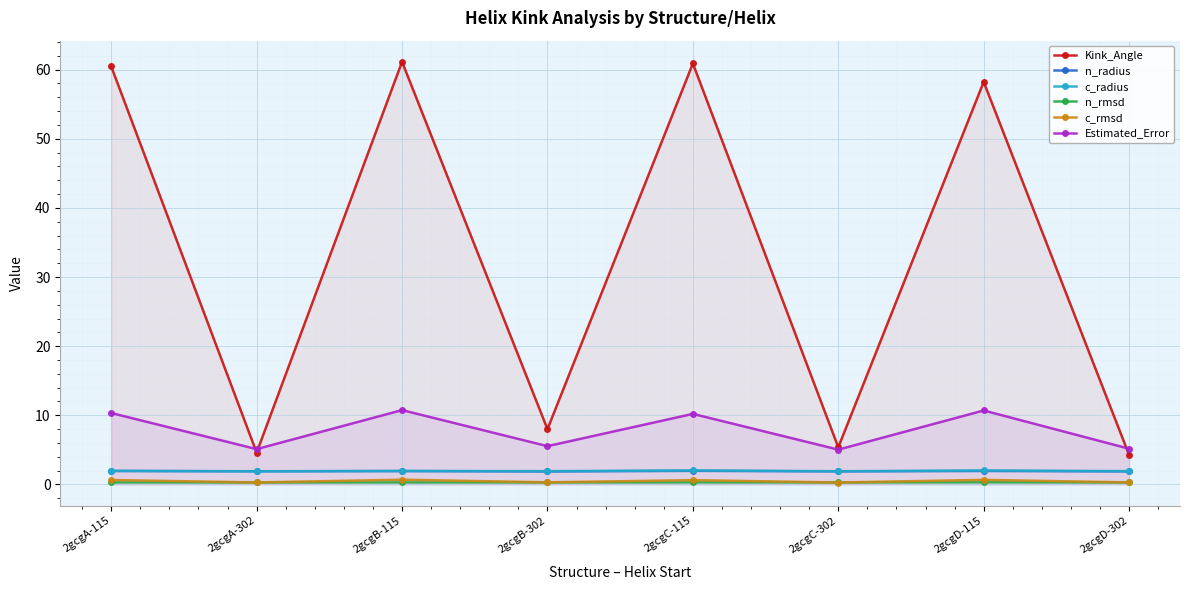

How many lines are shown in the chart?

6